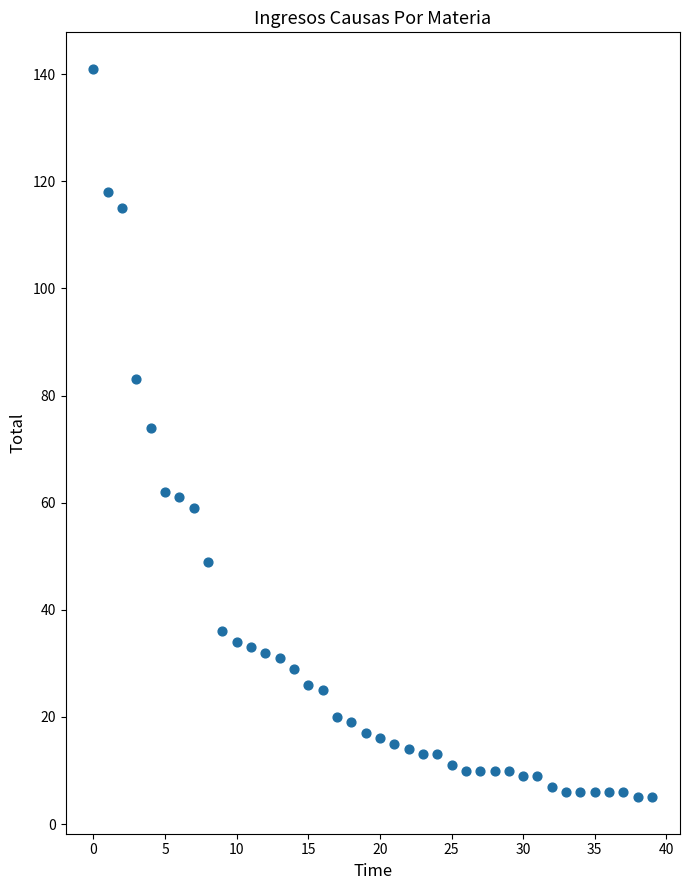

What is the range of Y values (max minus min)?

136